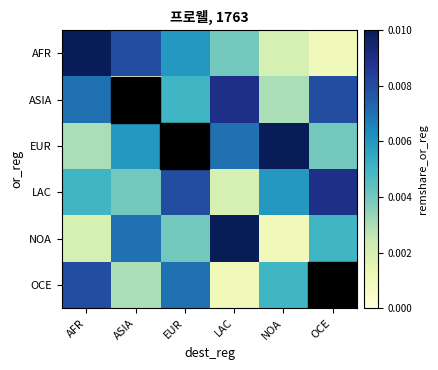

Which series has the largest total across all categories?

LAC